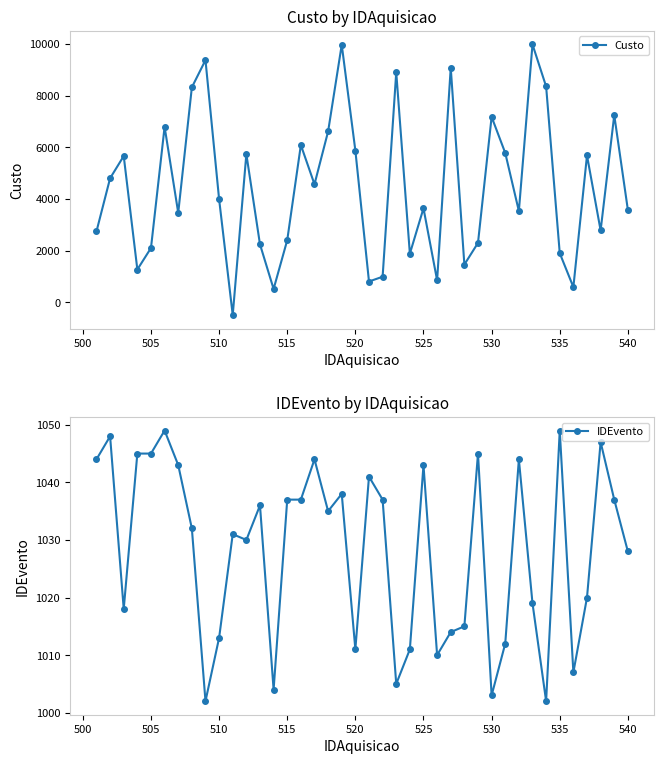

What are all the series names shown in the legend?

Custo, IDEvento